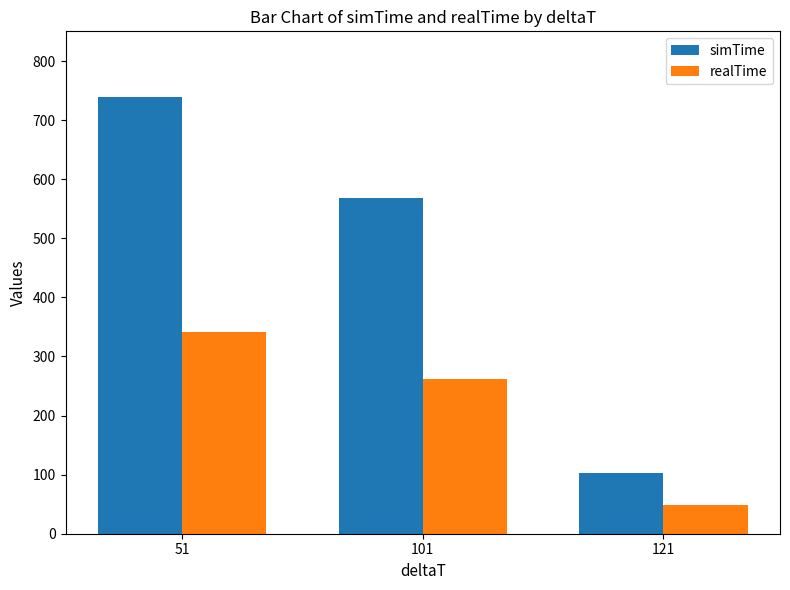

What is the difference between the realTime values at 121 and 101?

214.7